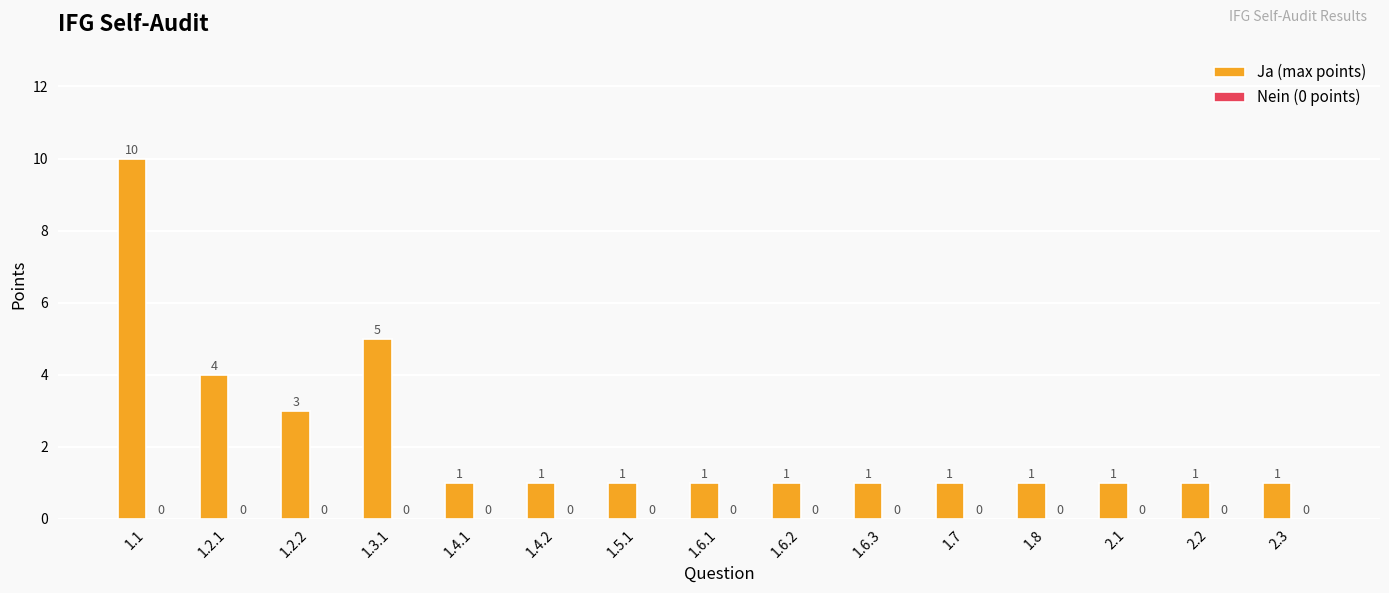

Reading right to left, extract all data points from this chart.

2.3=1	2.2=1	2.1=1	1.8=1	1.7=1	1.6.3=1	1.6.2=1	1.6.1=1	1.5.1=1	1.4.2=1	1.4.1=1	1.3.1=5	1.2.2=3	1.2.1=4	1.1=10